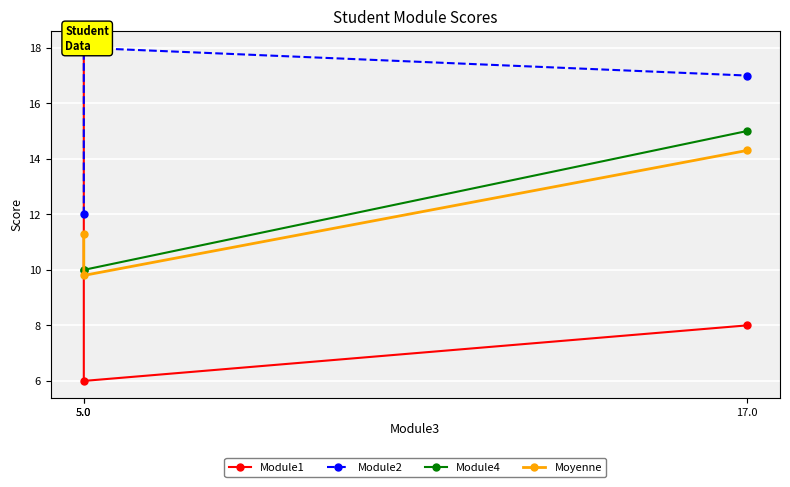

How many lines are shown in the chart?

4